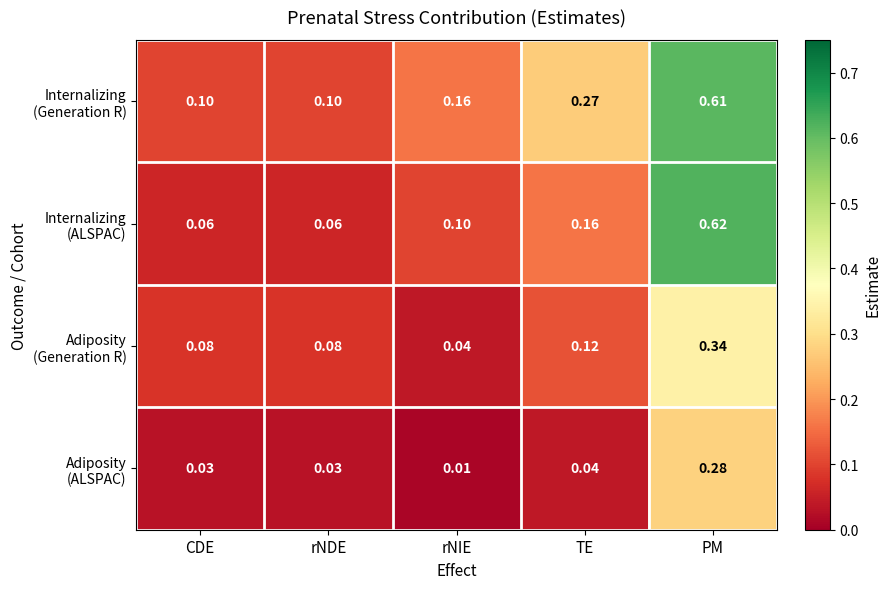

At which category does the chart reach its peak across all series?

PM